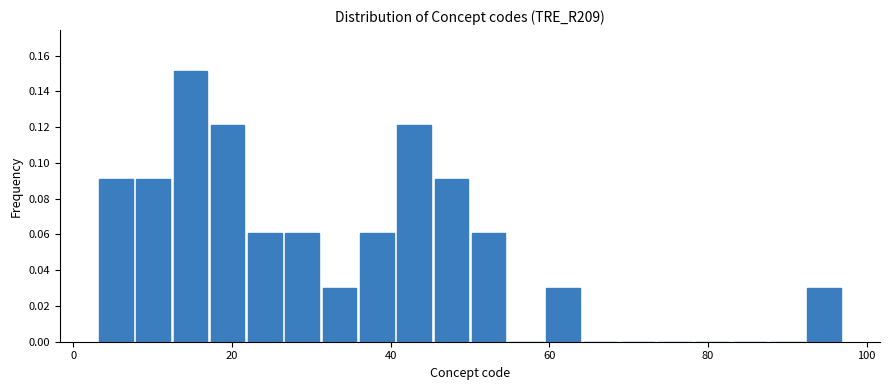

Read against the x-axis, roughly where is the centre of the tallest bar?

14